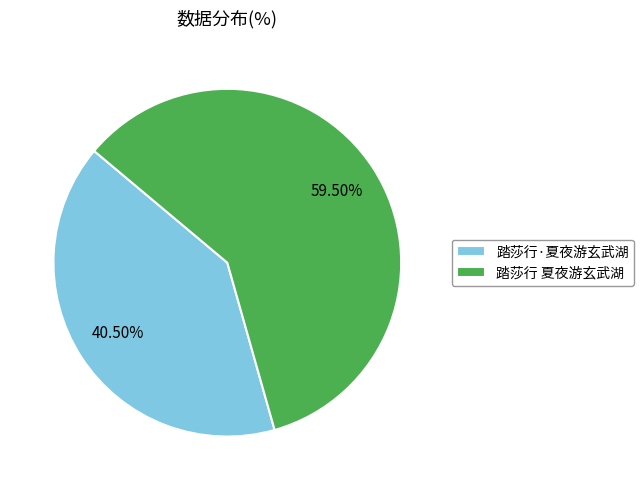

To the nearest percent, what is the combined percentage of 踏莎行 夏夜游玄武湖 and 踏莎行·夏夜游玄武湖?

100%